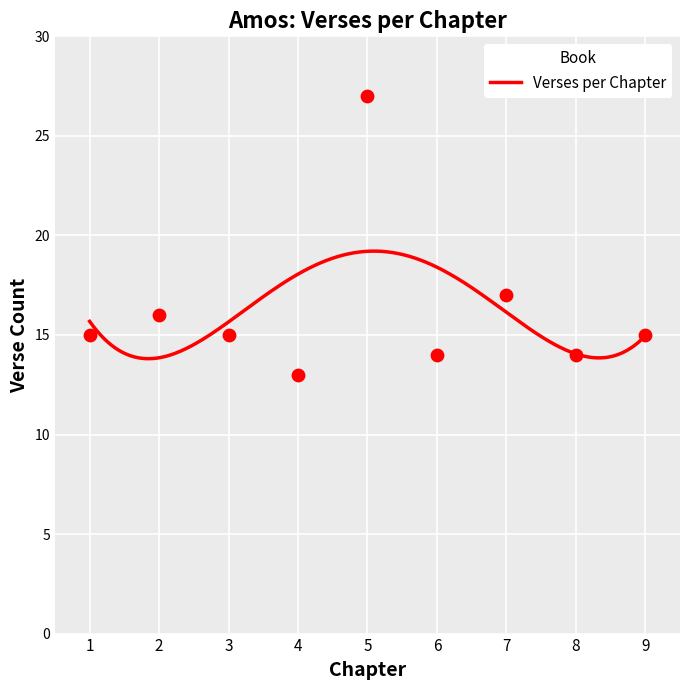

Is the value of Verses per Chapter at 7 greater than the value of Chapter at 1?

Yes